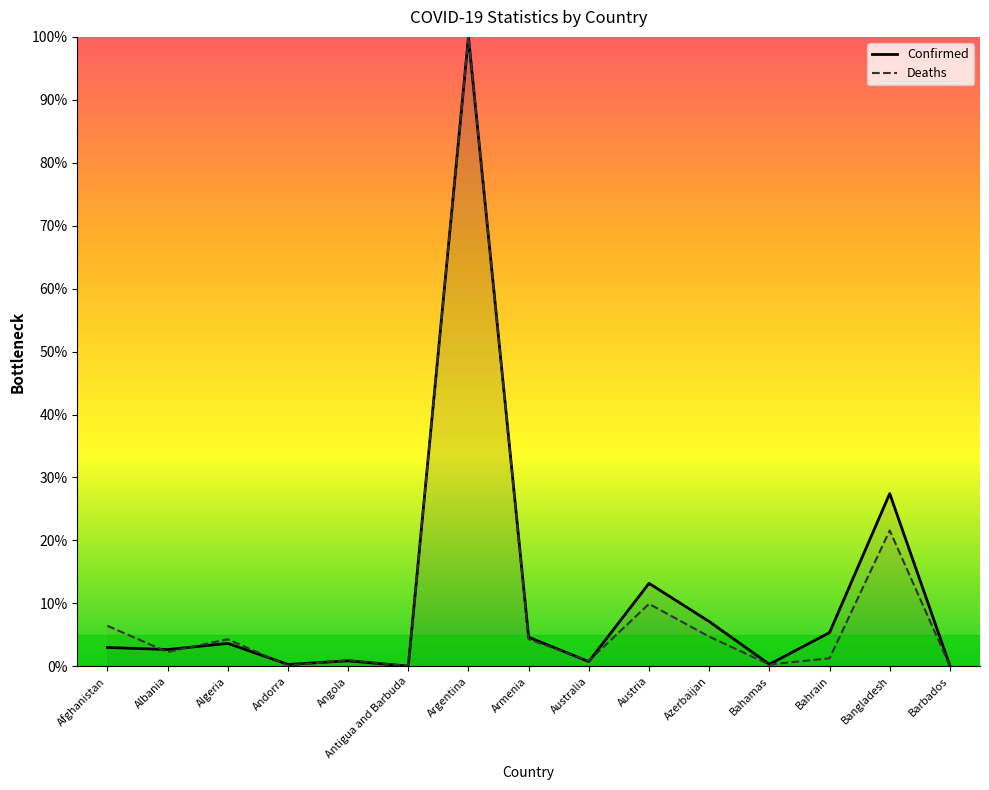

Reading right to left, transcribe all the data shown in this chart.

Confirmed: 0.1	27.4	5.4	0.3	7.1	13.2	0.7	4.6	100.0	0.0	0.9	0.3	3.6	2.7	3.0
Deaths: 0.0	21.6	1.3	0.3	4.7	9.9	0.9	4.3	100.0	0.0	1.0	0.1	4.3	2.3	6.4